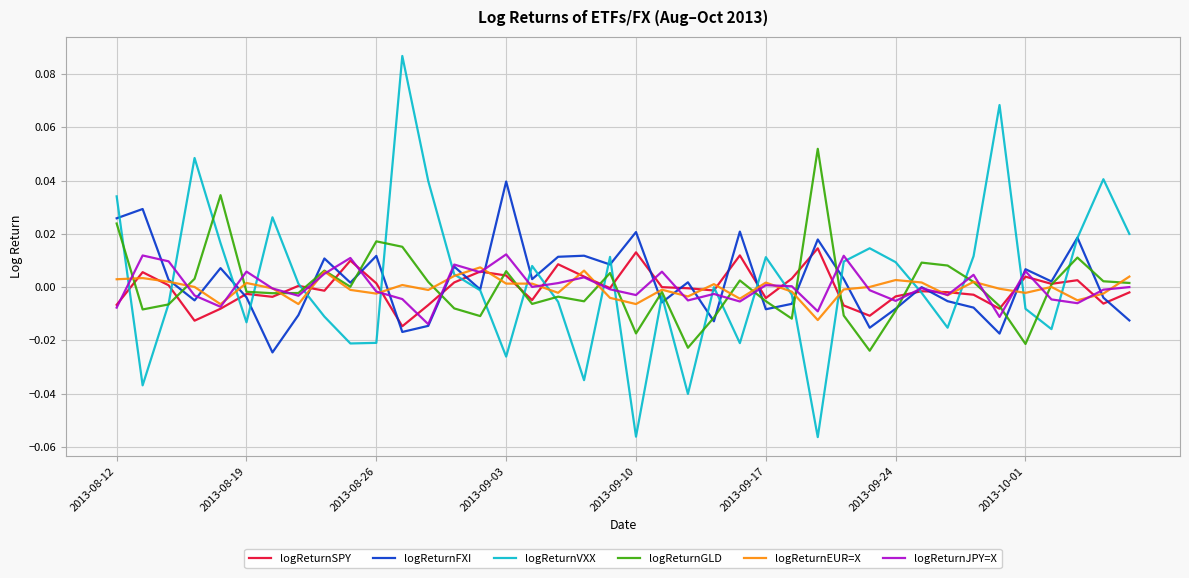

Is this an area chart (filled region under the line)?

No